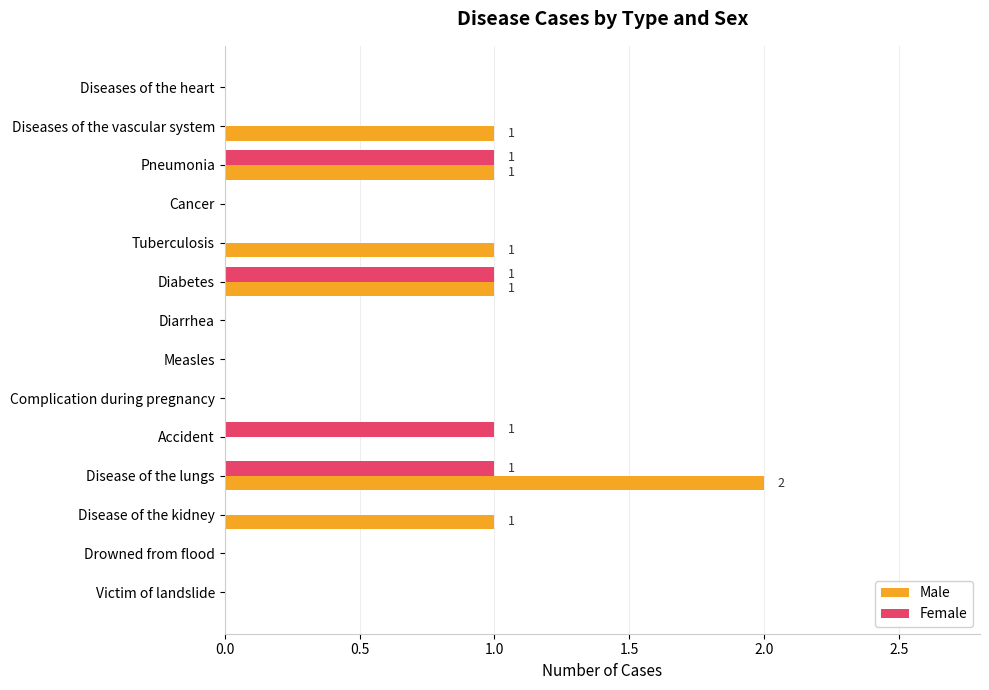

Which series has the largest total across all categories?

Male